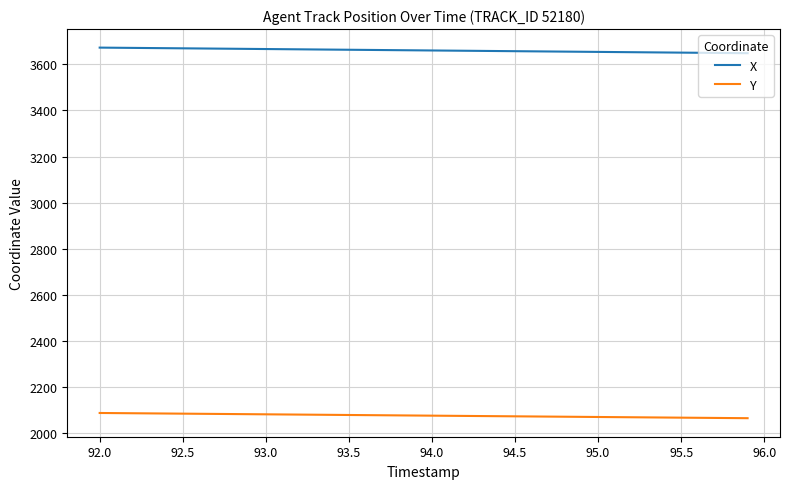

What is the minimum value shown in the chart?

2064.6